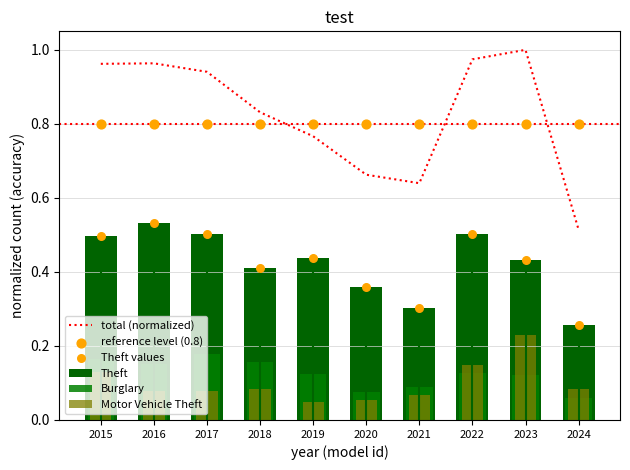

What are all the series names shown in the legend?

total (normalized), Theft, Burglary, Motor Vehicle Theft, reference level (0.8), Theft values